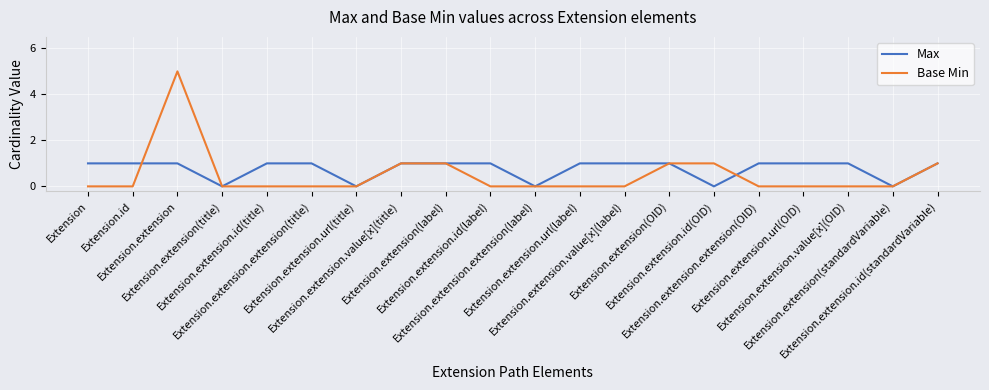

Which series has the largest range (max minus min)?

Base Min